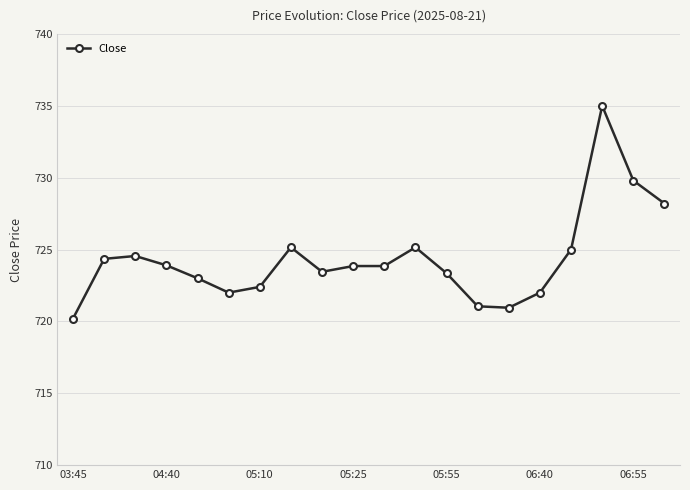

What is the greatest value displayed?

735.0